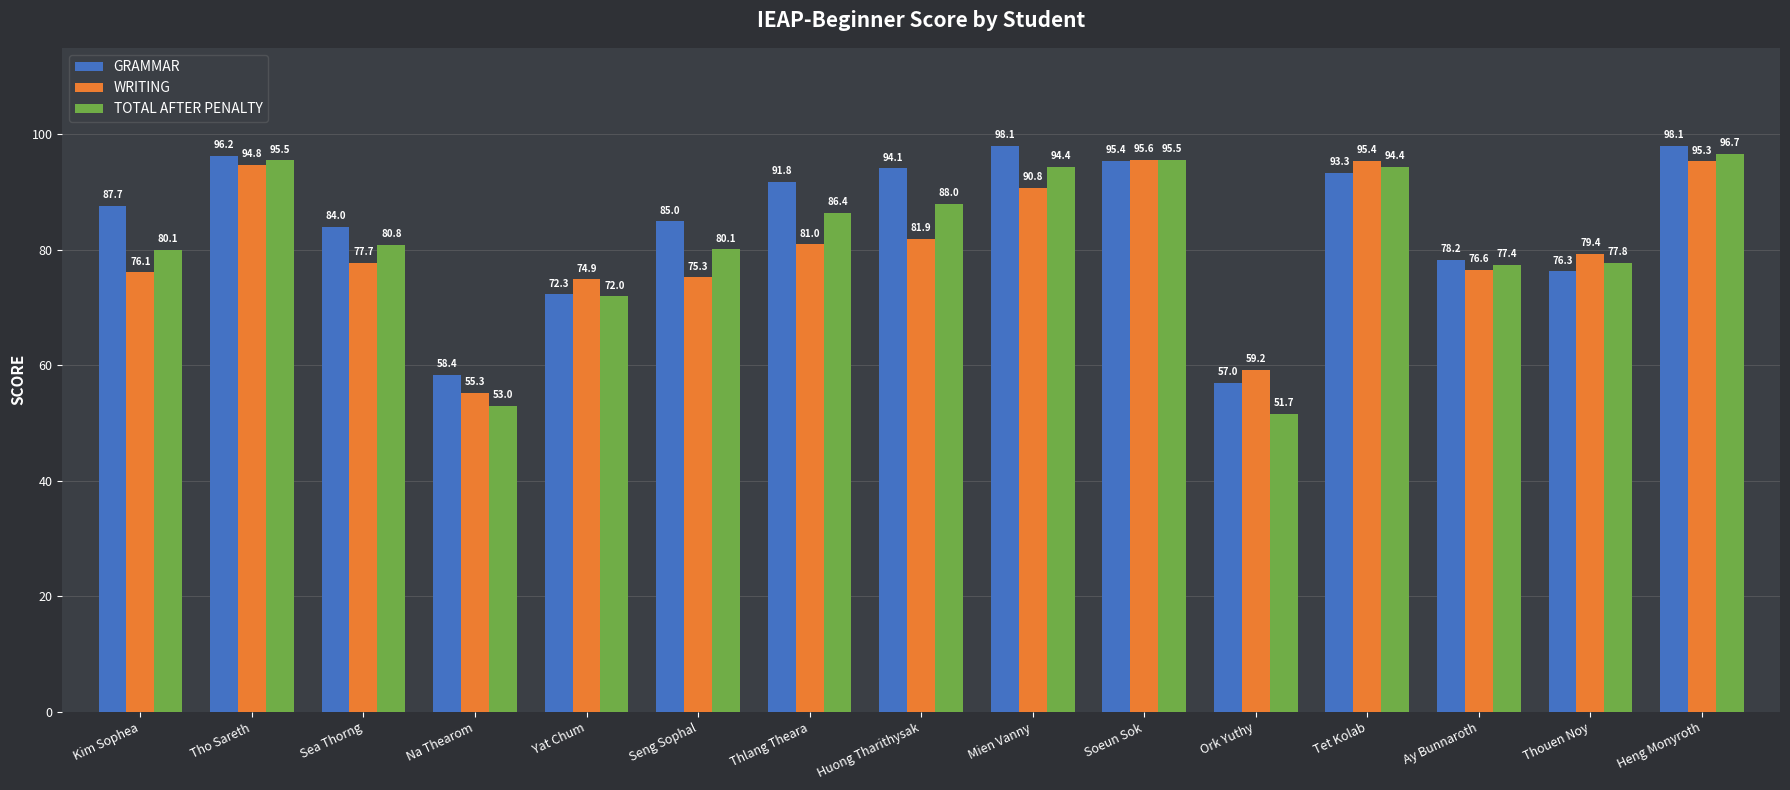

At how many categories does at least one series exceed 54?

15